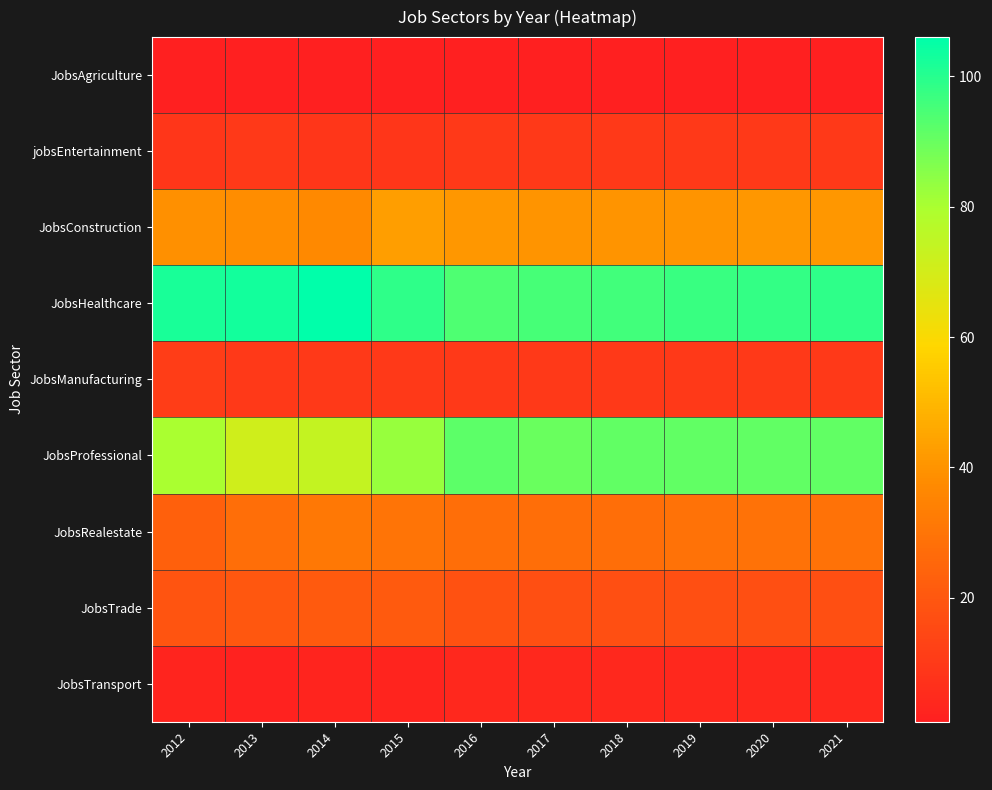

What is the total value across all series at 2019?

299